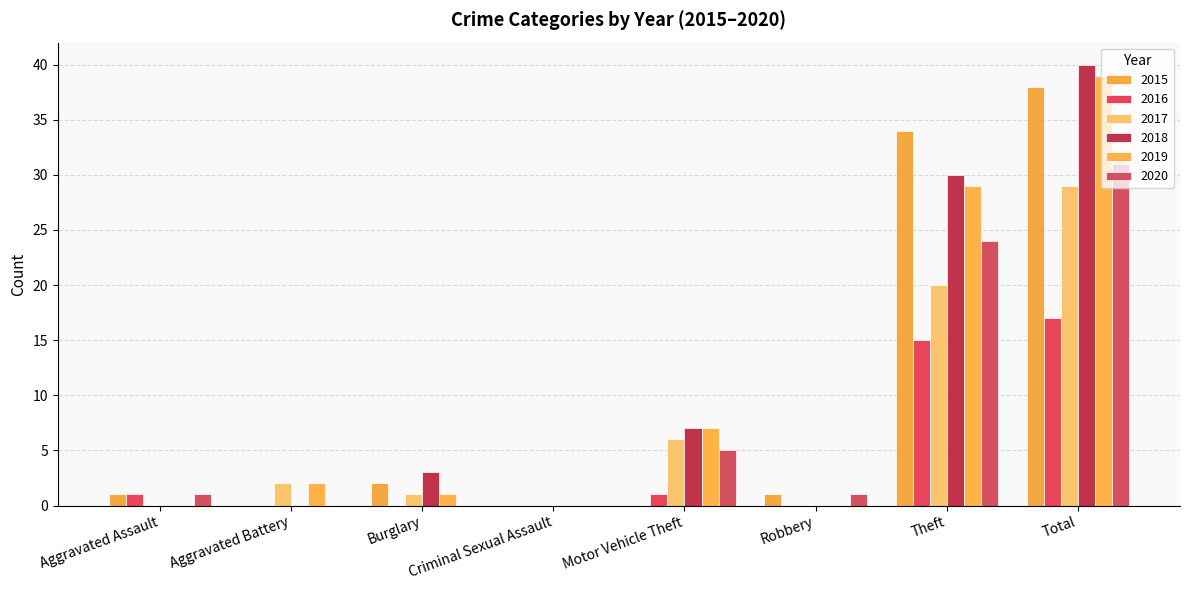

What is the value of the 2020 bar at the 7th from the left?

24